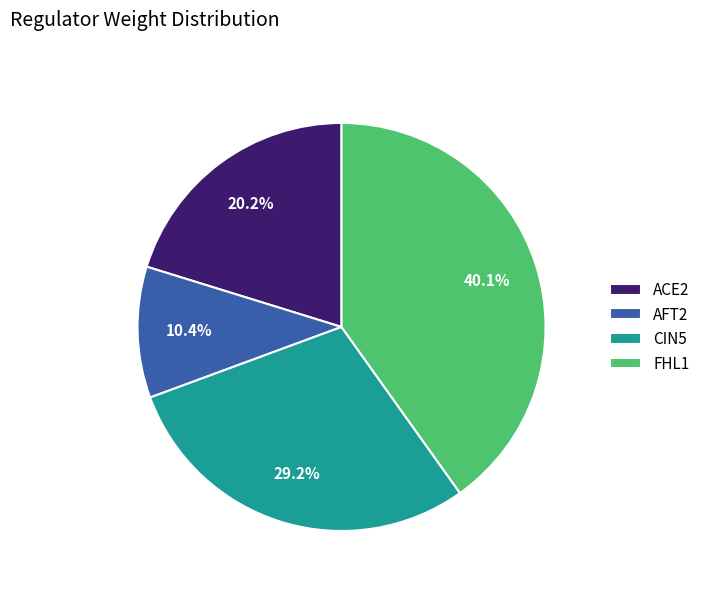

Which category has the biggest portion of the pie?

FHL1